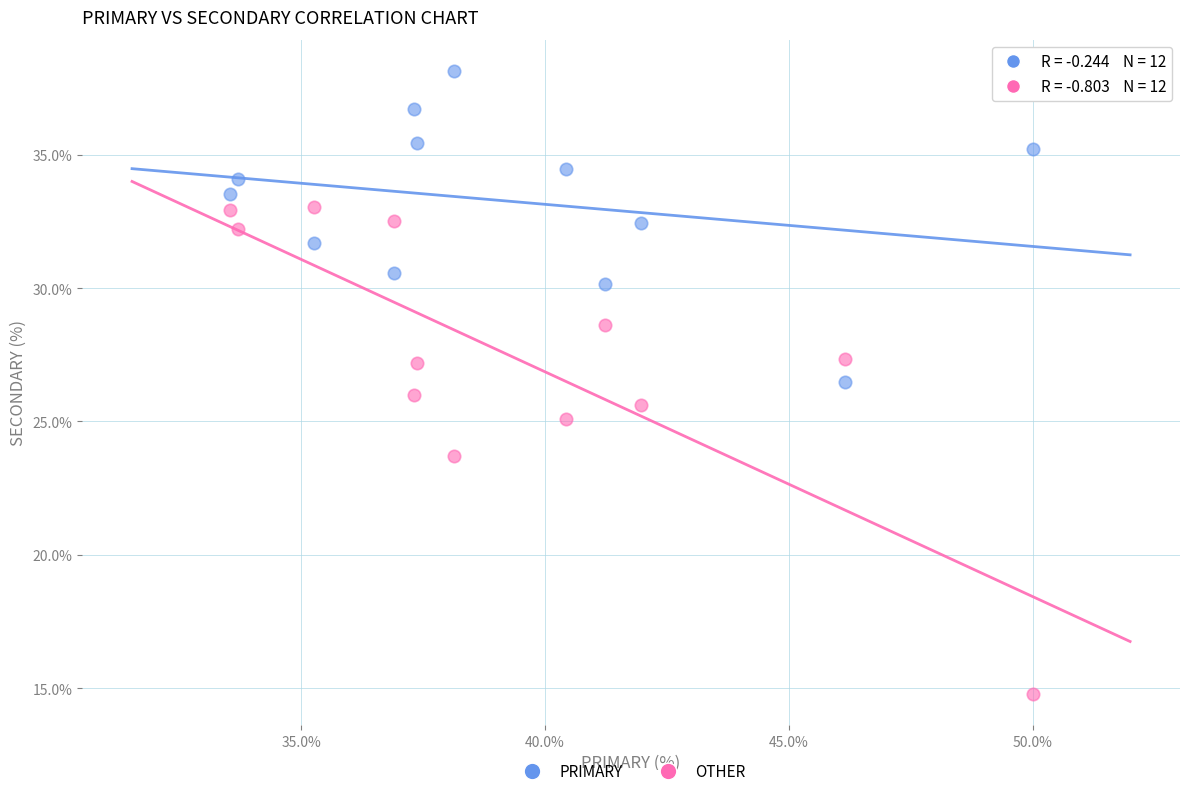

Which series reaches the minimum Y coordinate?

OTHER